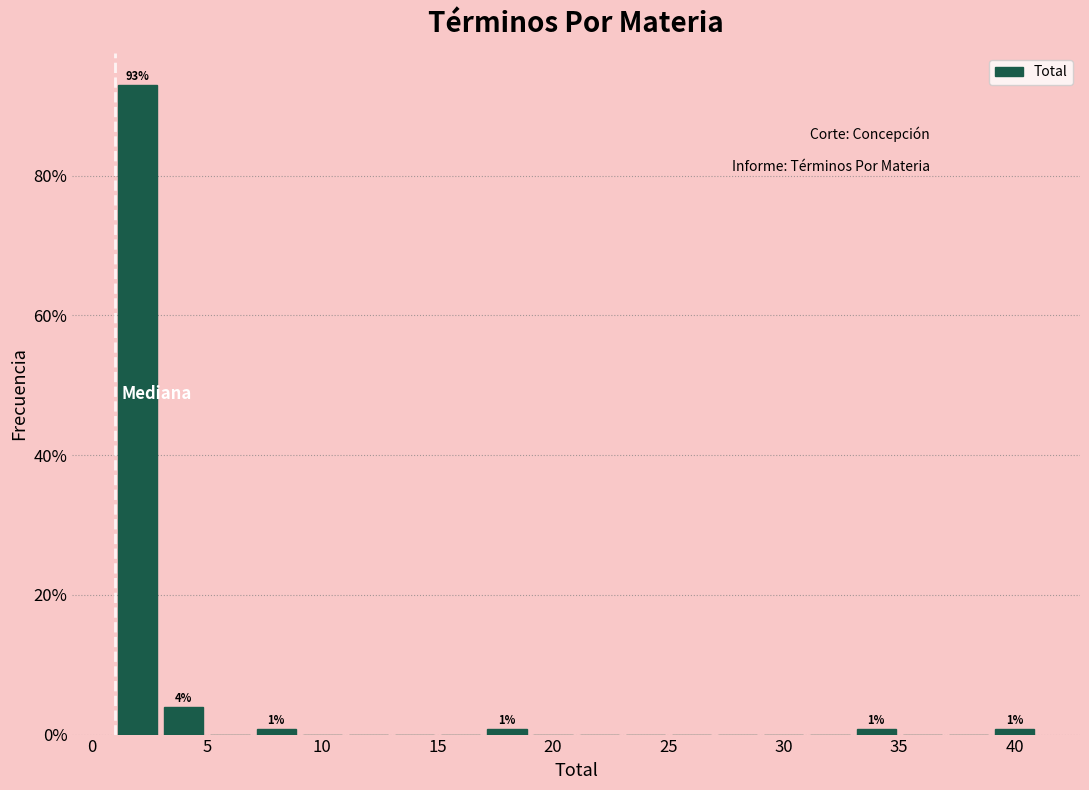

Which range on the x-axis has the tallest bar?

1 to 3